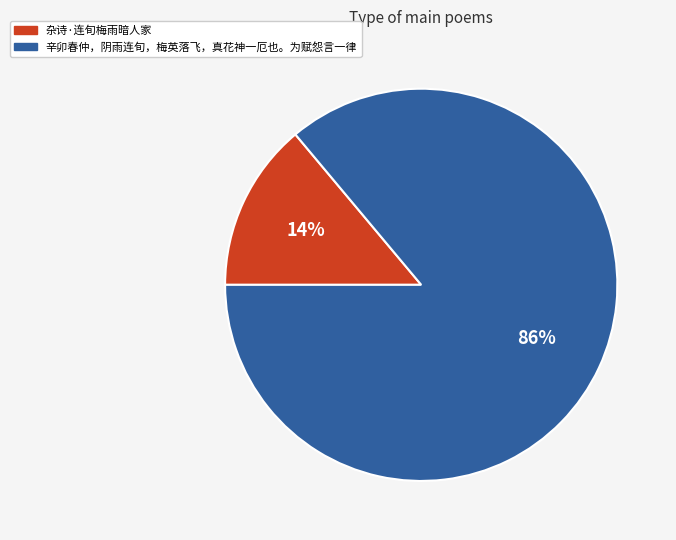

Rank the categories by value from highest to lowest.

辛卯春仲，阴雨连旬，梅英落飞，真花神一厄也。为赋怨言一律, 杂诗·连旬梅雨暗人家